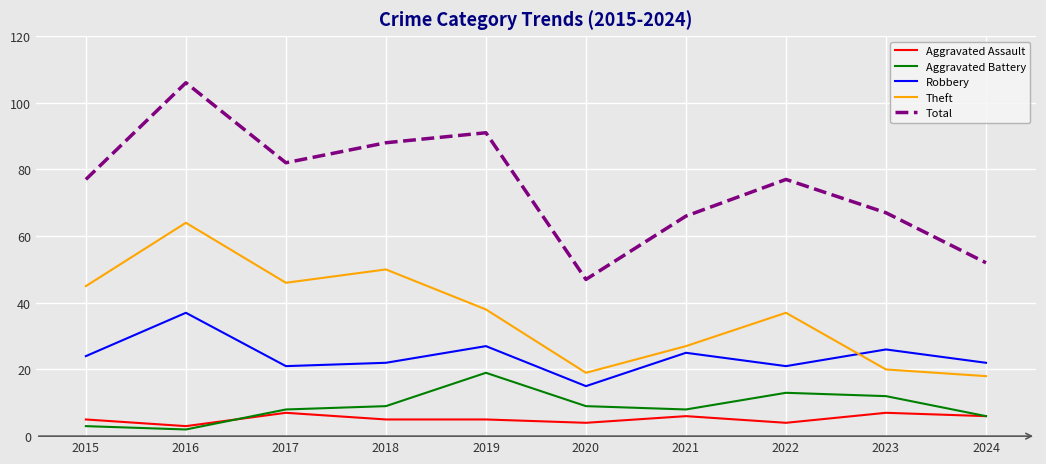

What is the sum of the Total values at 2023 and 2022?

144